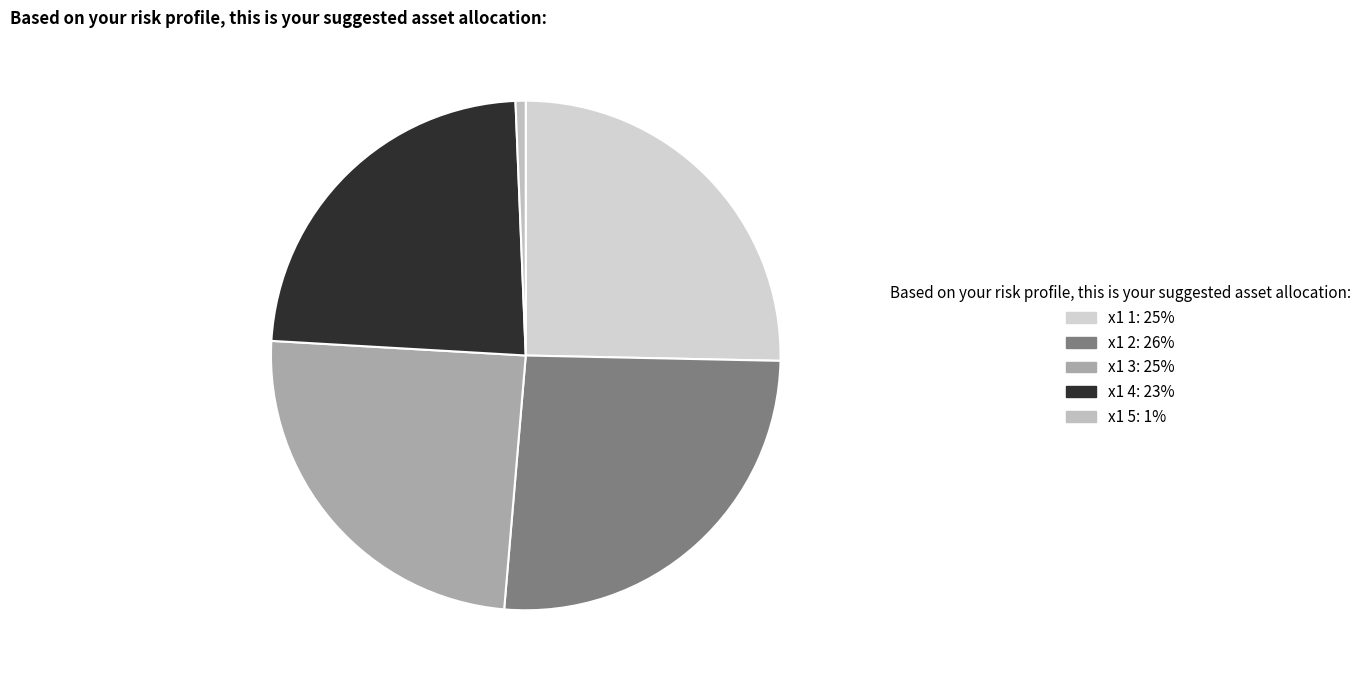

Count the number of slices in the pie.

5